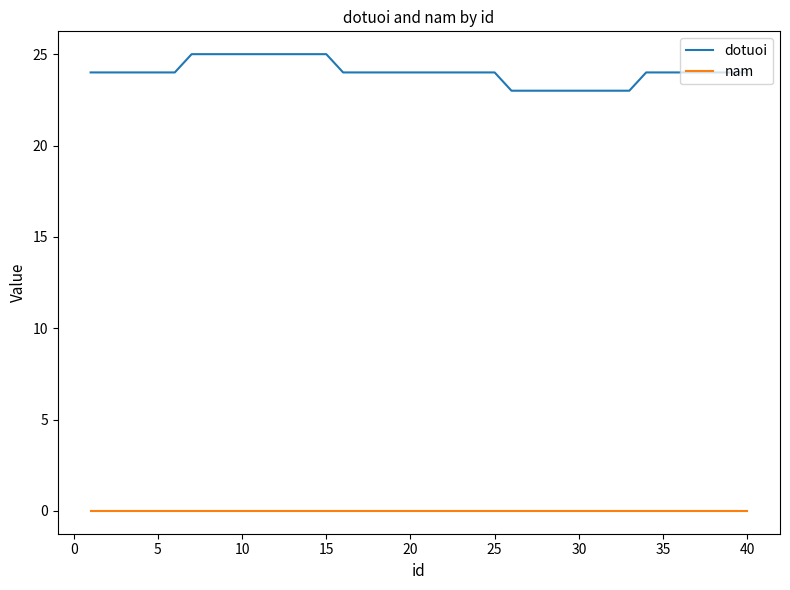

Which series has the largest total across all categories?

dotuoi